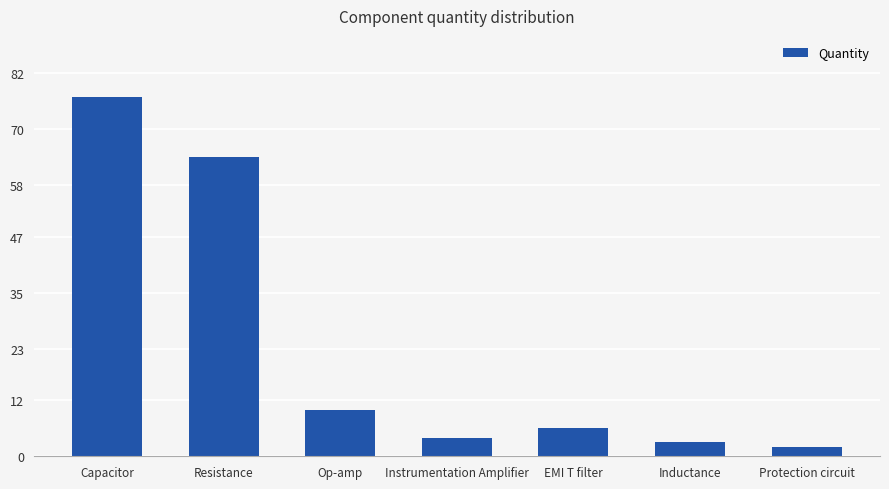

Are the bars horizontal?

No